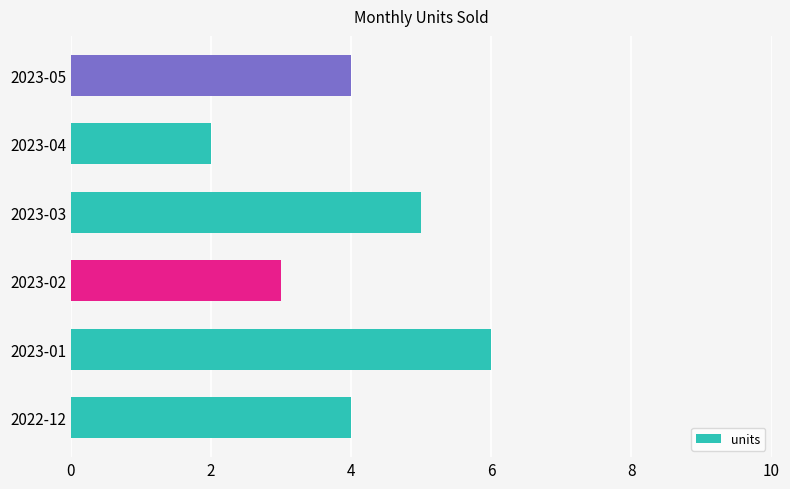

Reading bottom to top, list all the values displayed in this chart.

4	6	3	5	2	4